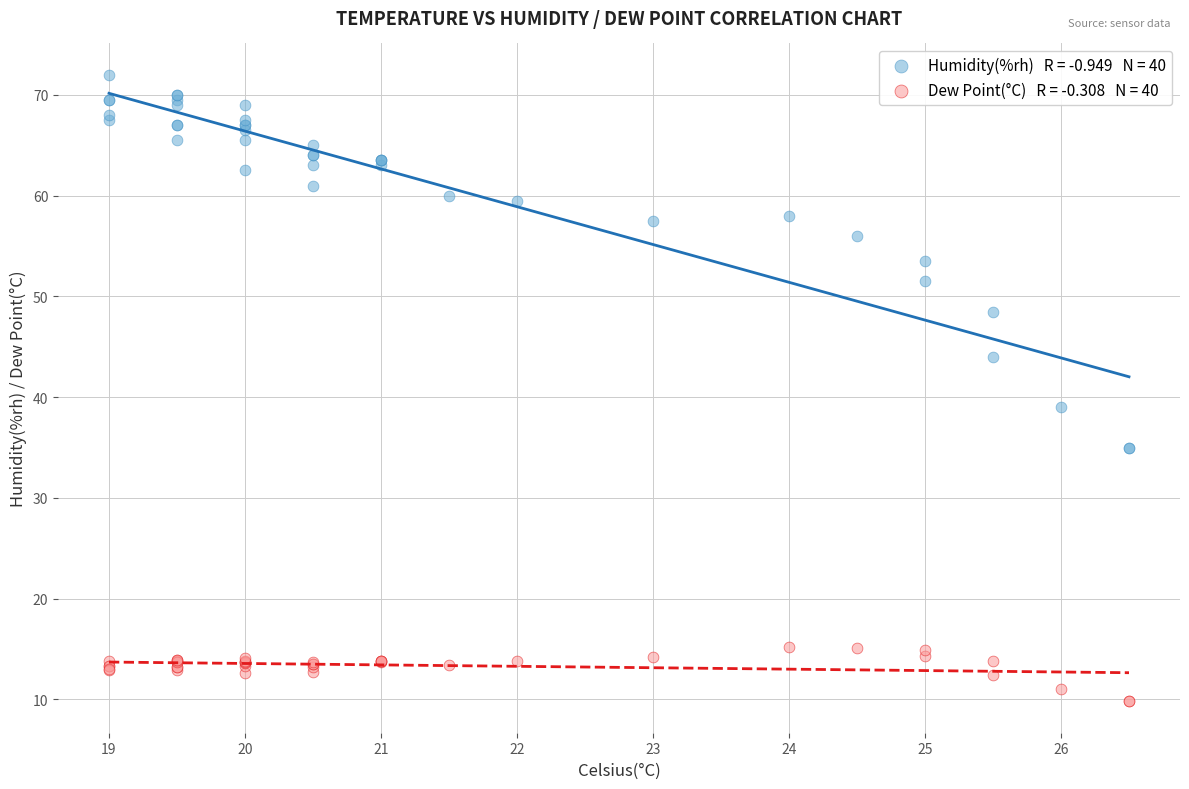

Across all series, what Y value is closest to 40?

39.0